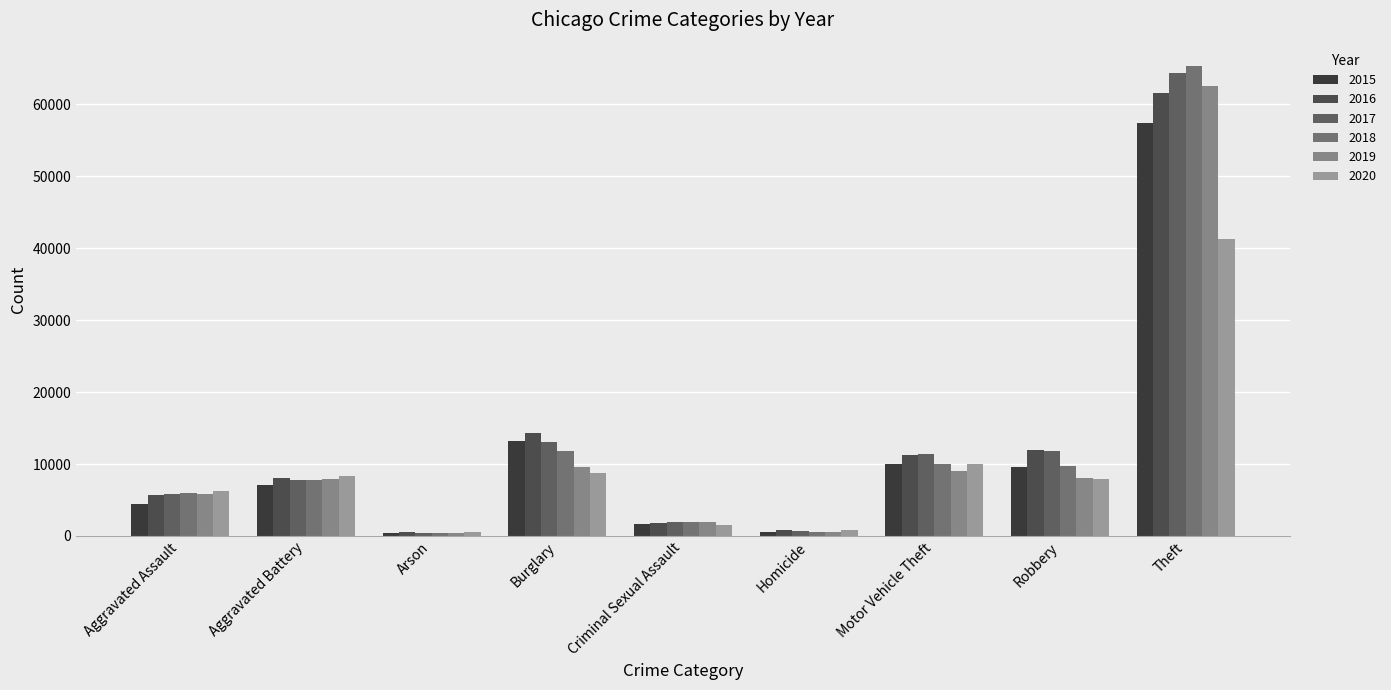

Reading left to right, what are all the values shown in this chart?

2015: 4480	7018	448	13184	1683	496	10068	9638	57350
2016: 5712	8086	515	14289	1835	786	11286	11960	61621
2017: 5793	7845	444	13001	1962	672	11380	11880	64386
2018: 6001	7734	373	11747	2007	589	9985	9681	65287
2019: 5841	7857	376	9638	1899	498	8977	7995	62492
2020: 6262	8321	588	8758	1472	787	9959	7855	41321